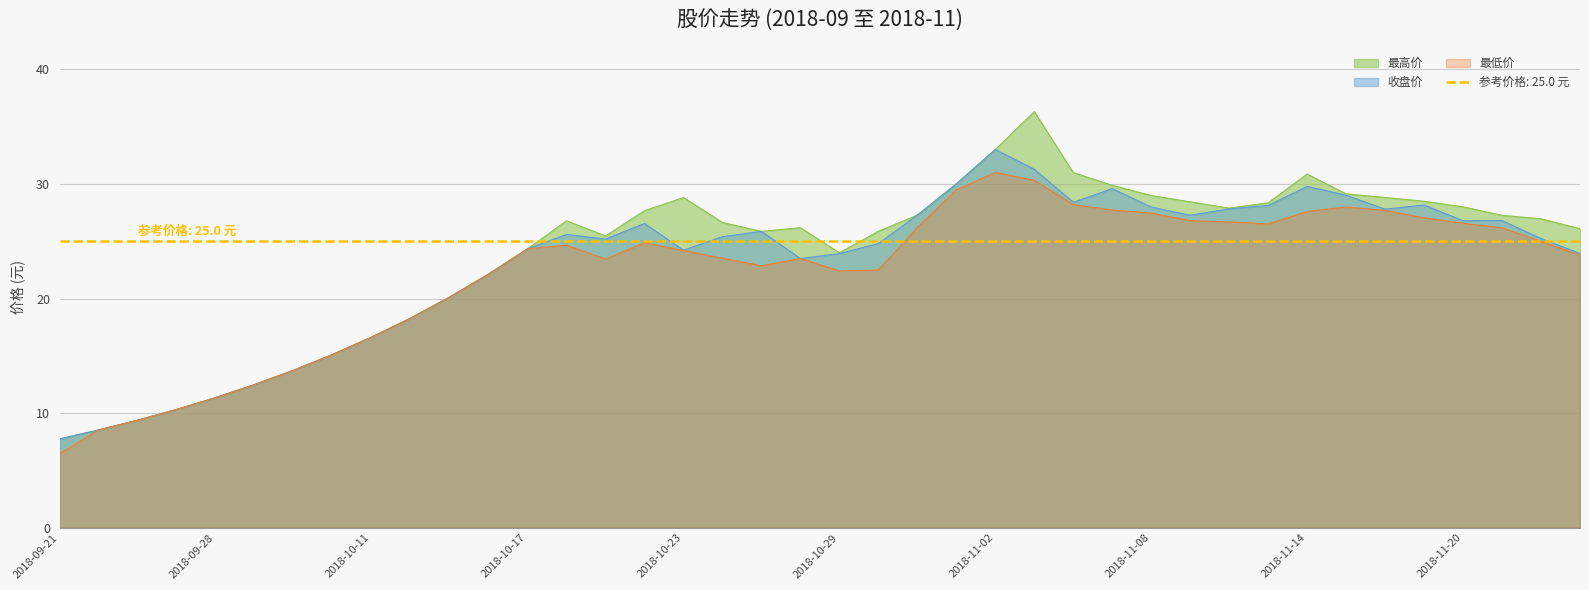

What is the maximum value for 最高价?

36.3